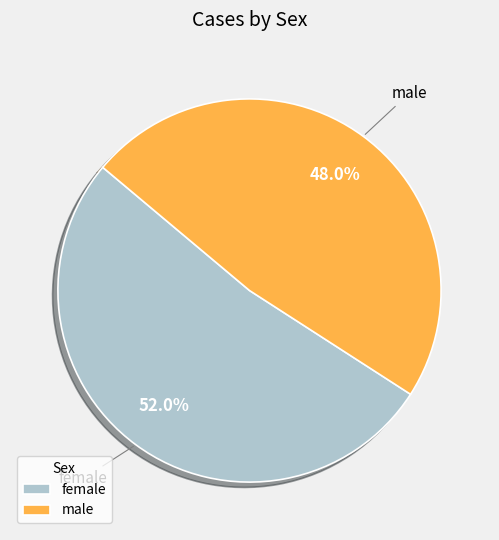

Which category accounts for the majority?

female